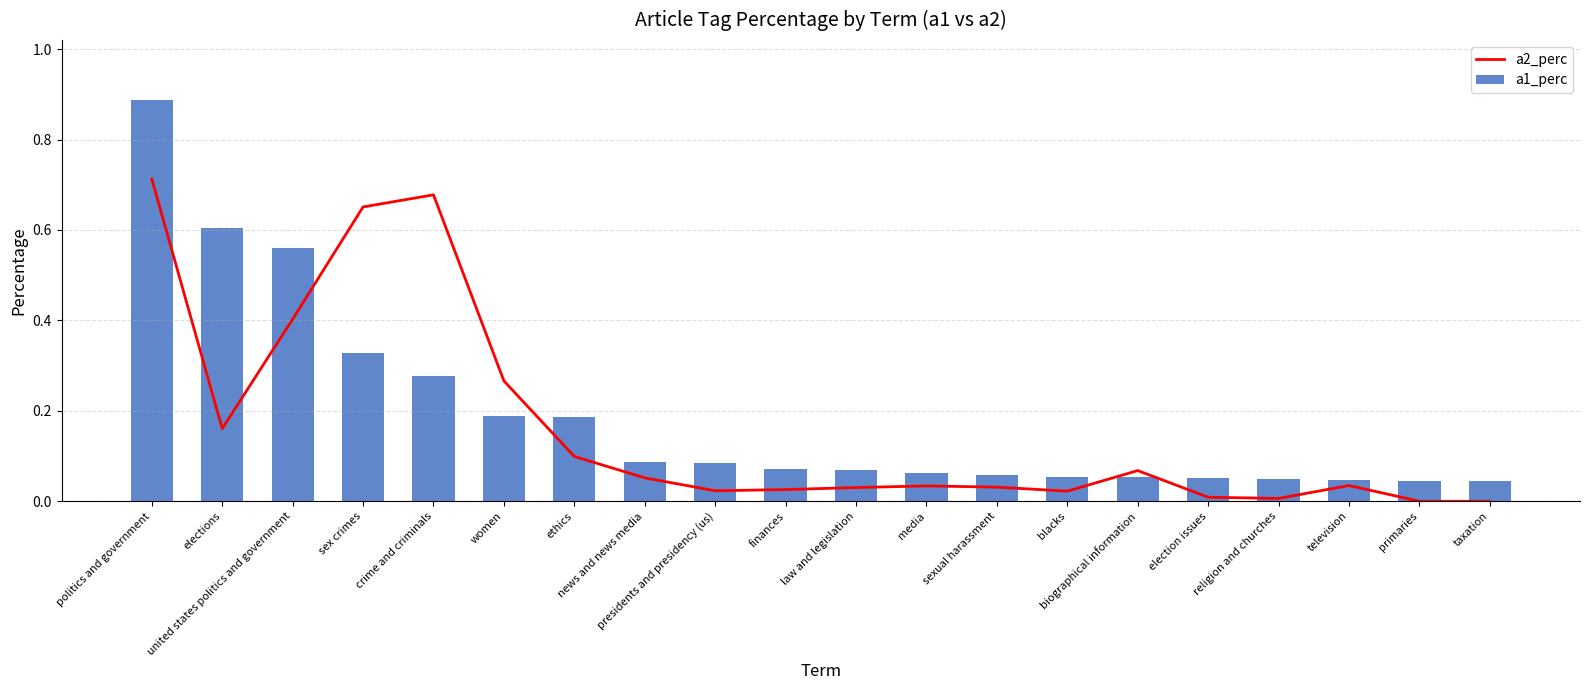

Is it true that a1_perc equals 0.1 at media?

False